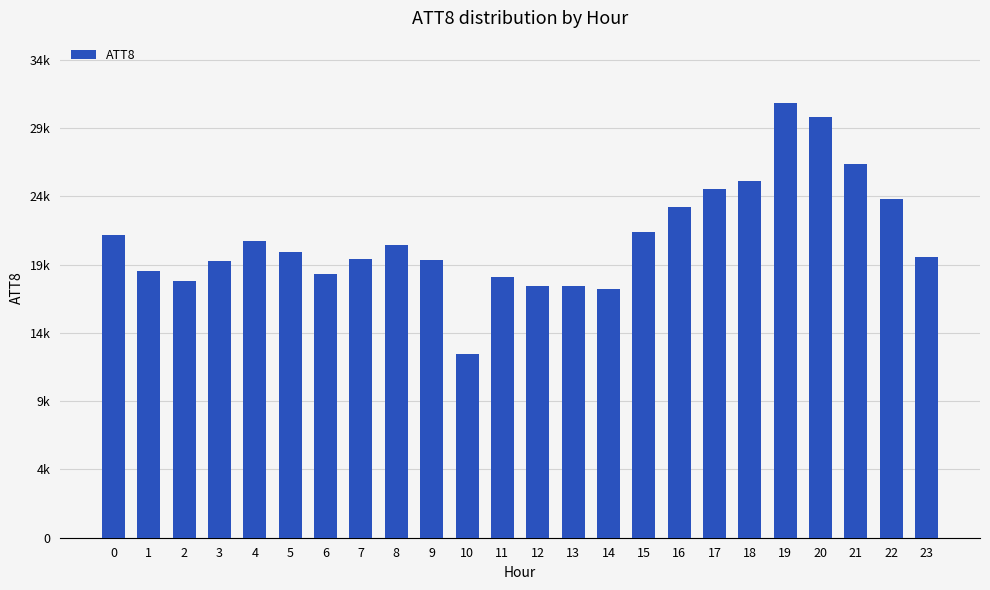

What is the change in value from 18 to 20?

+4600